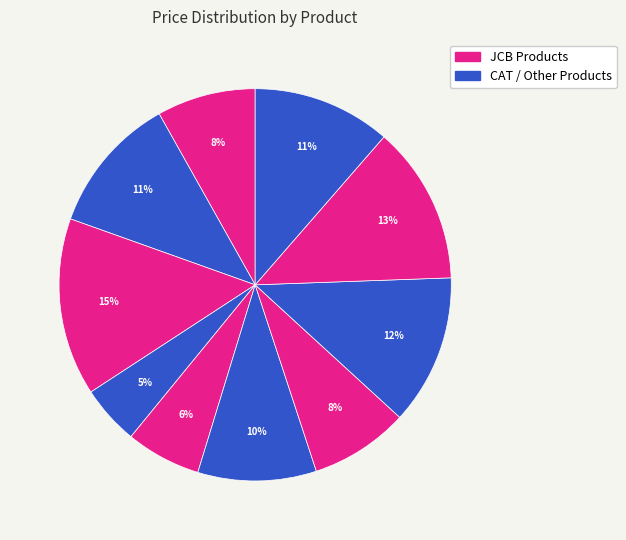

How many slices are in this pie chart?

10